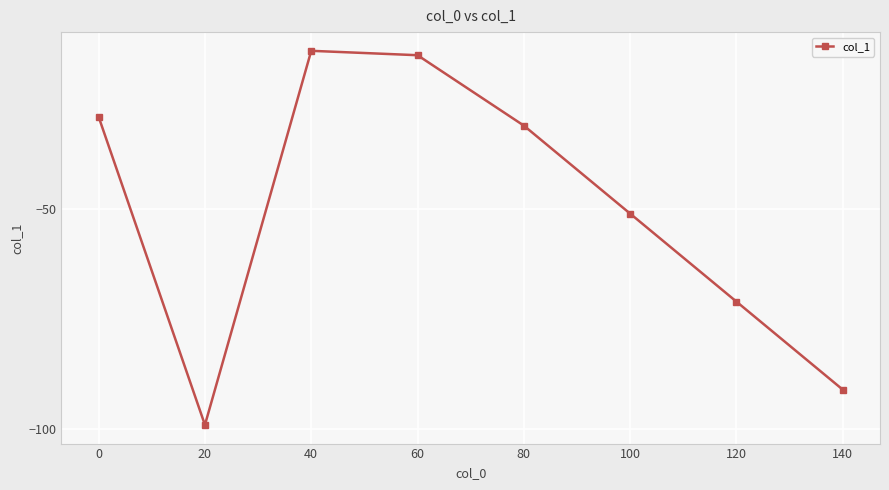

What is the sum of the values at 40 and 100?

-65